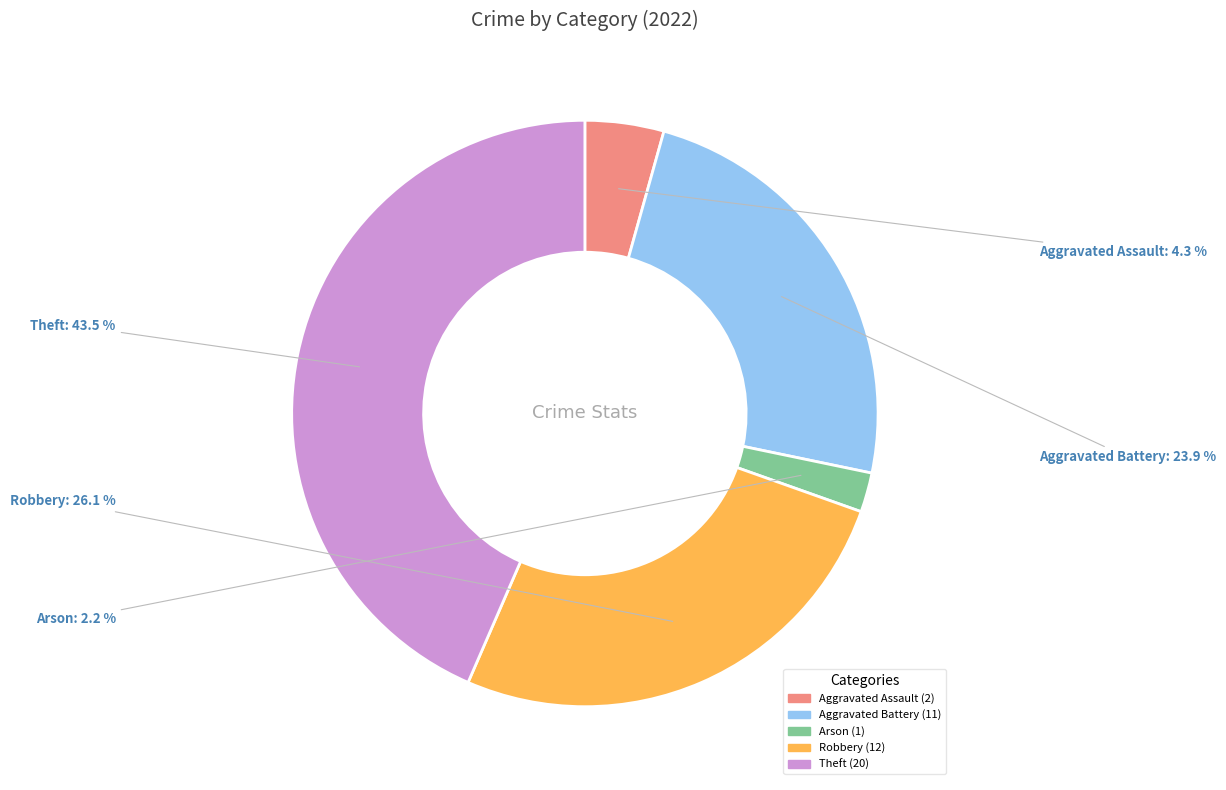

Approximately how many times larger is the value at Theft compared to Robbery?

1.7